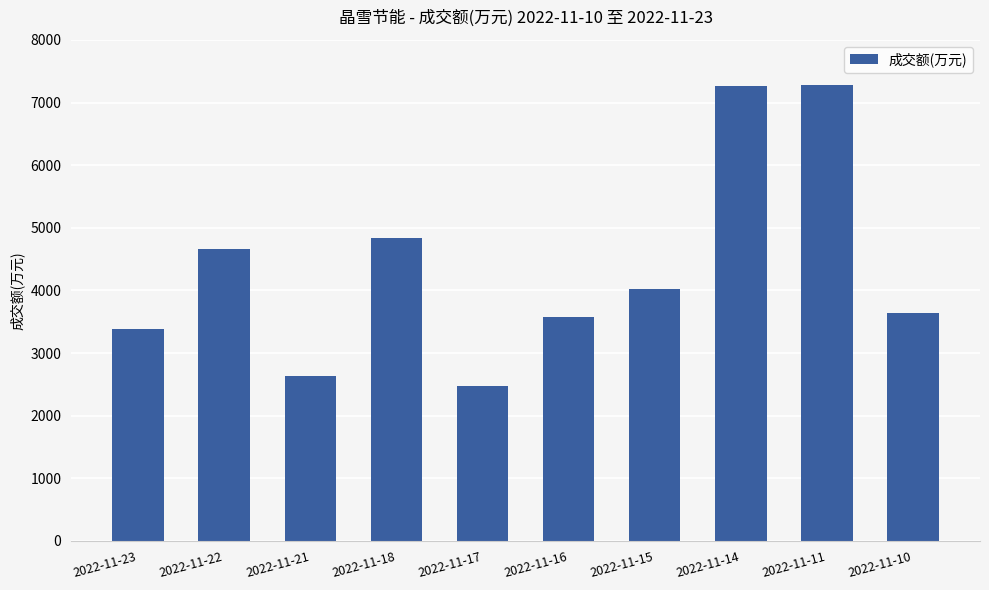

The chart shows a value of 5359 at 2022-11-16. True or false?

False